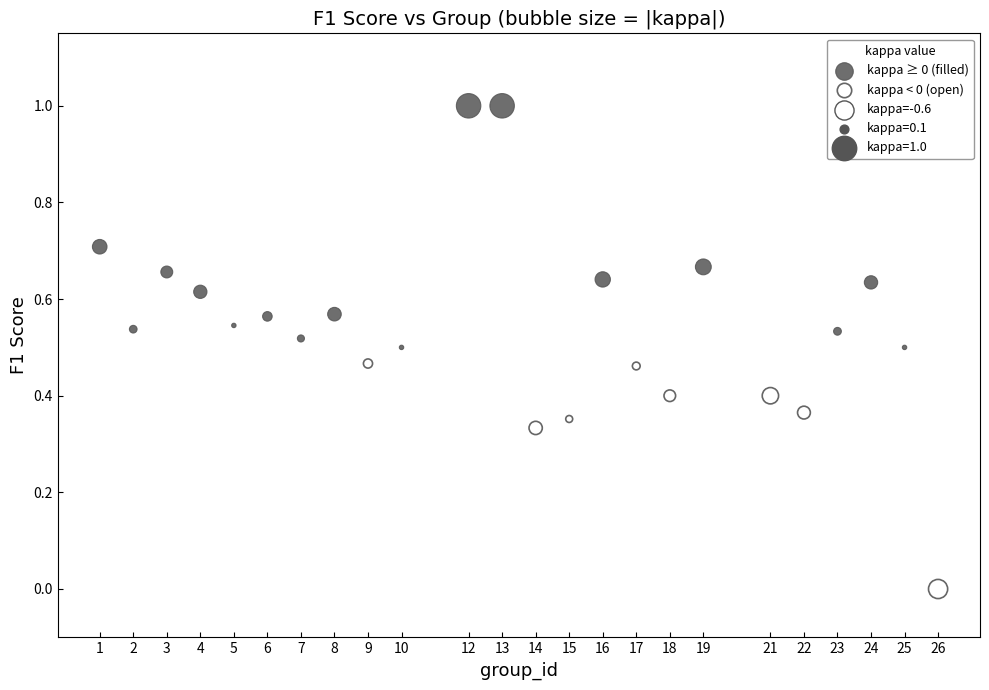

Which series reaches the minimum Y coordinate?

kappa < 0 (open)